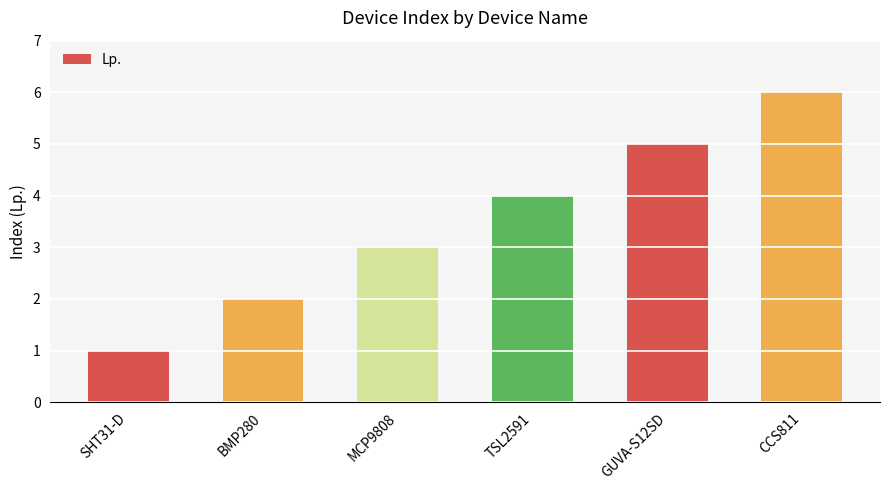

What is the change in value from MCP9808 to TSL2591?

+1